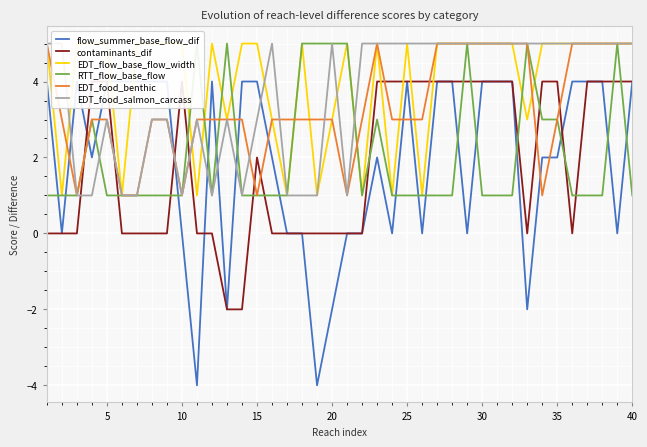

In contaminants_dif, how many points are higher than both neighbors (excluding endpoints)?

2